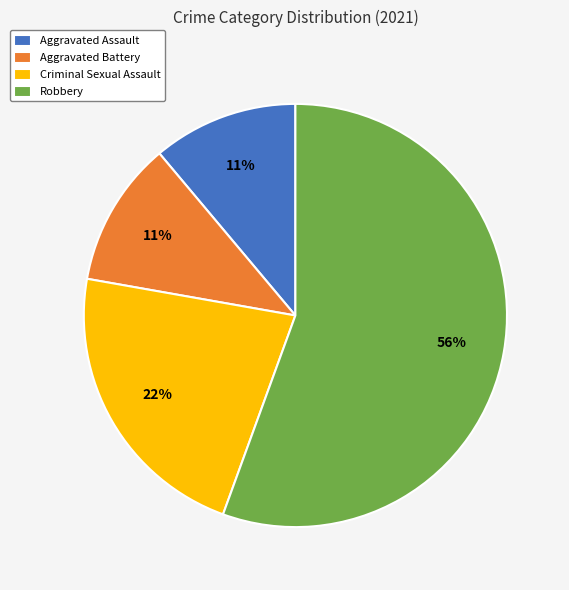

Which slice represents more than half of the pie?

Robbery